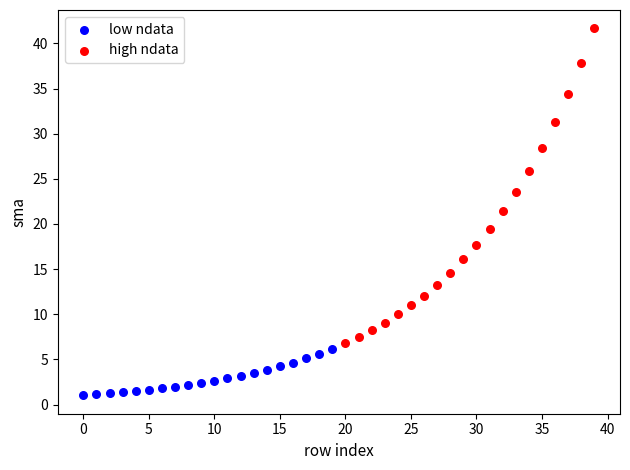

Which series contains the highest Y value?

high ndata